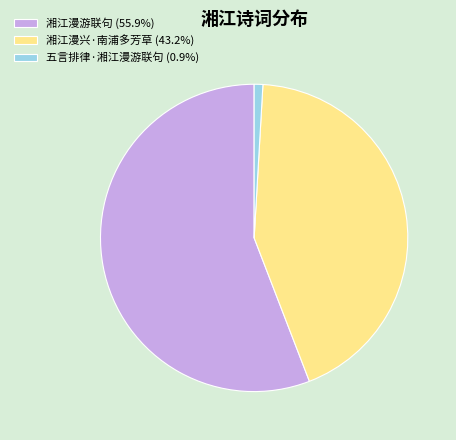

The 湘江漫游联句 slice represents 56% of the pie. True or false?

True